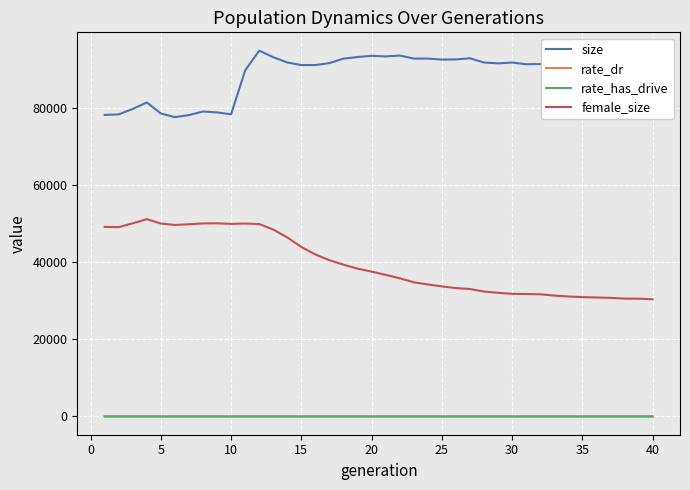

Which series has the widest spread of values?

female_size